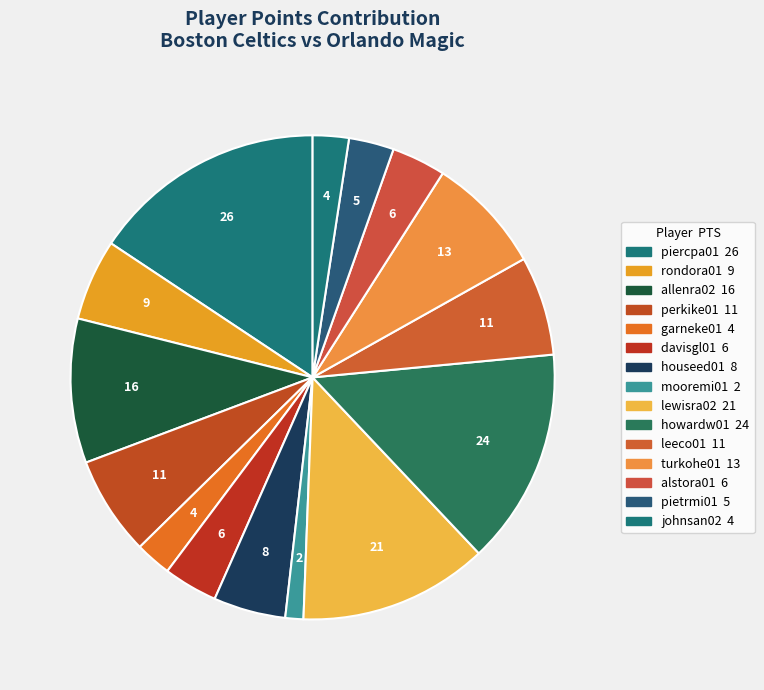

How many segments does this pie chart have?

15